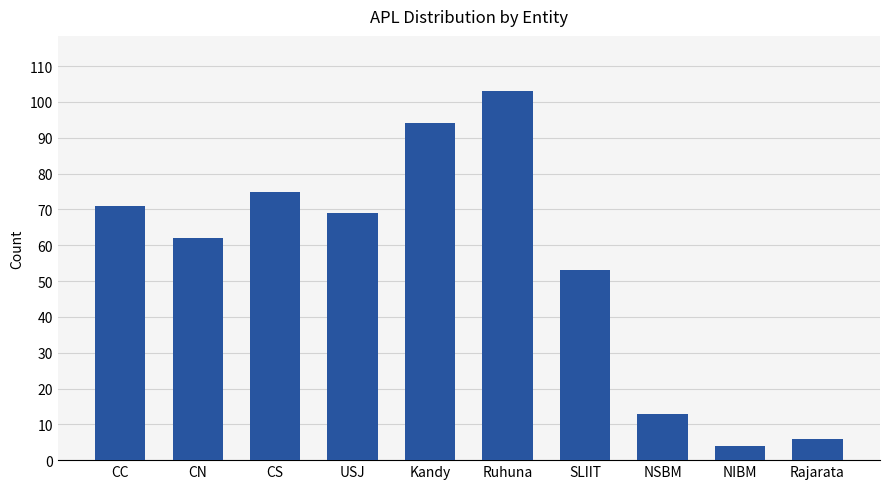

What is the maximum value shown in the chart?

103